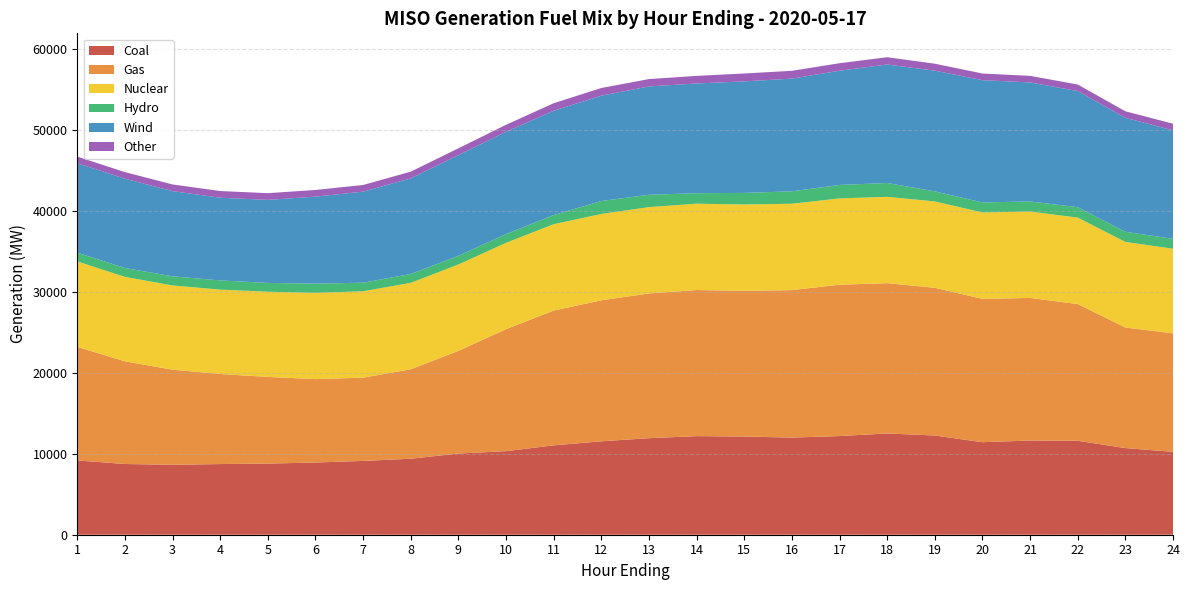

Reading left to right, transcribe all the data shown in this chart.

Coal: 1=9168.6	2=8727.6	3=8630.5	4=8720.7	5=8780.5	6=8909.8	7=9111.3	8=9375.1	9=10020.9	10=10311.0	11=11029.4	12=11526.9	13=11913.8	14=12168.4	15=12116.4	16=11987.4	17=12175.8	18=12498.0	19=12244.4	20=11418.4	21=11624.9	22=11592.3	23=10692.5	24=10230.5
Gas: 1=14014.8	2=12674.3	3=11738.4	4=11118.3	5=10697.8	6=10298.7	7=10272.8	8=11045.4	9=12669.8	10=15059.1	11=16640.0	12=17403.5	13=17865.4	14=18030.2	15=17985.9	16=18200.9	17=18677.2	18=18549.8	19=18232.8	20=17693.2	21=17598.1	22=16877.8	23=14884.8	24=14619.7
Nuclear: 1=10545.7	2=10421.1	3=10393.4	4=10411.5	5=10511.7	6=10639.7	7=10664.4	8=10664.1	9=10659.8	10=10655.0	11=10655.3	12=10656.6	13=10653.8	14=10656.1	15=10655.4	16=10657.9	17=10654.2	18=10653.1	19=10658.0	20=10660.8	21=10663.1	22=10667.7	23=10562.7	24=10442.2
Hydro: 1=1084.9	2=1093.2	3=1130.2	4=1134.6	5=1088.2	6=1139.0	7=1057.4	8=1093.5	9=1070.5	10=1078.4	11=1128.1	12=1598.3	13=1520.3	14=1294.4	15=1426.7	16=1536.0	17=1659.7	18=1710.4	19=1238.9	20=1237.0	21=1244.2	22=1287.9	23=1248.5	24=1226.9
Wind: 1=11039.2	2=11022.6	3=10514.1	4=10206.2	5=10246.7	6=10739.9	7=11234.2	8=11802.7	9=12426.1	10=12621.1	11=12877.1	12=13001.4	13=13373.7	14=13542.1	15=13767.8	16=13910.3	17=14098.1	18=14625.2	19=14897.2	20=15091.6	21=14690.4	22=14330.1	23=14063.5	24=13390.3
Other: 1=816.2	2=812.8	3=823.1	4=827.1	5=826.7	6=821.2	7=824.6	8=827.5	9=842.2	10=867.8	11=923.8	12=948.6	13=905.9	14=938.2	15=971.1	16=962.4	17=927.0	18=896.6	19=860.5	20=819.6	21=809.1	22=808.7	23=806.3	24=813.3